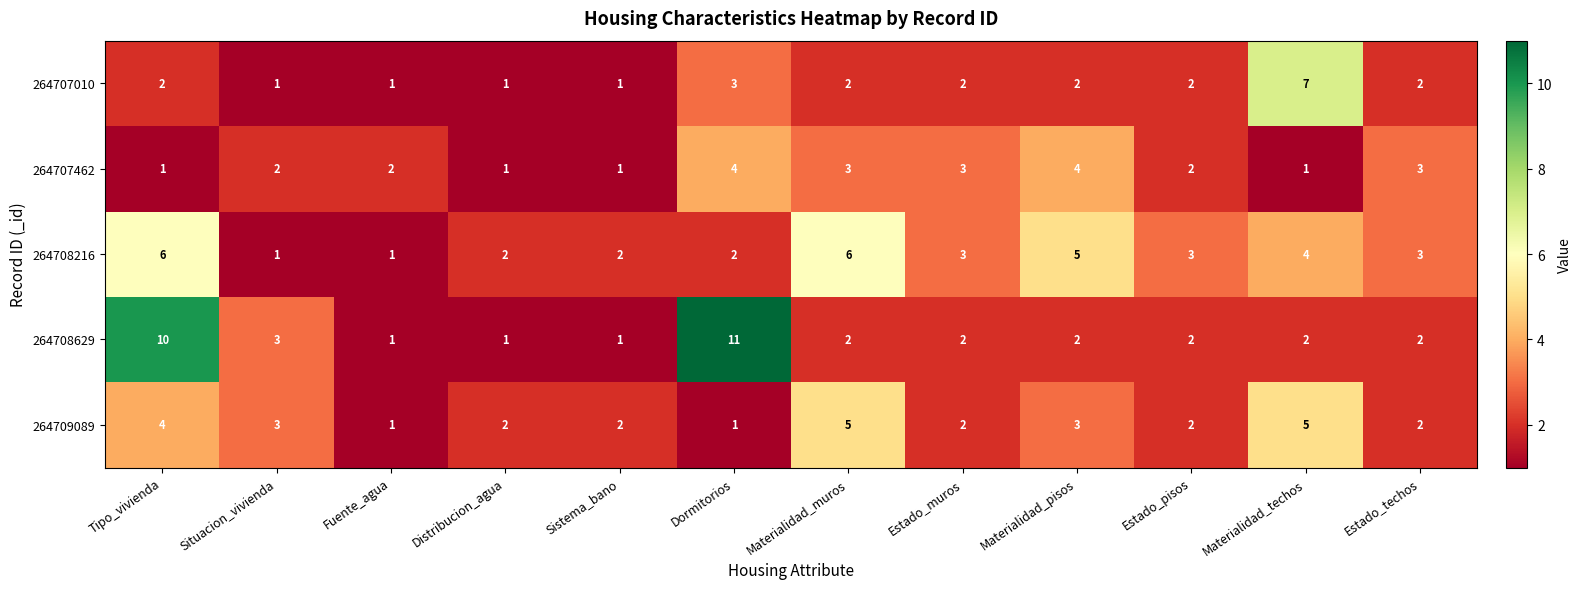

List the series in order of their peak value, highest first.

264708629, 264707010, 264708216, 264709089, 264707462